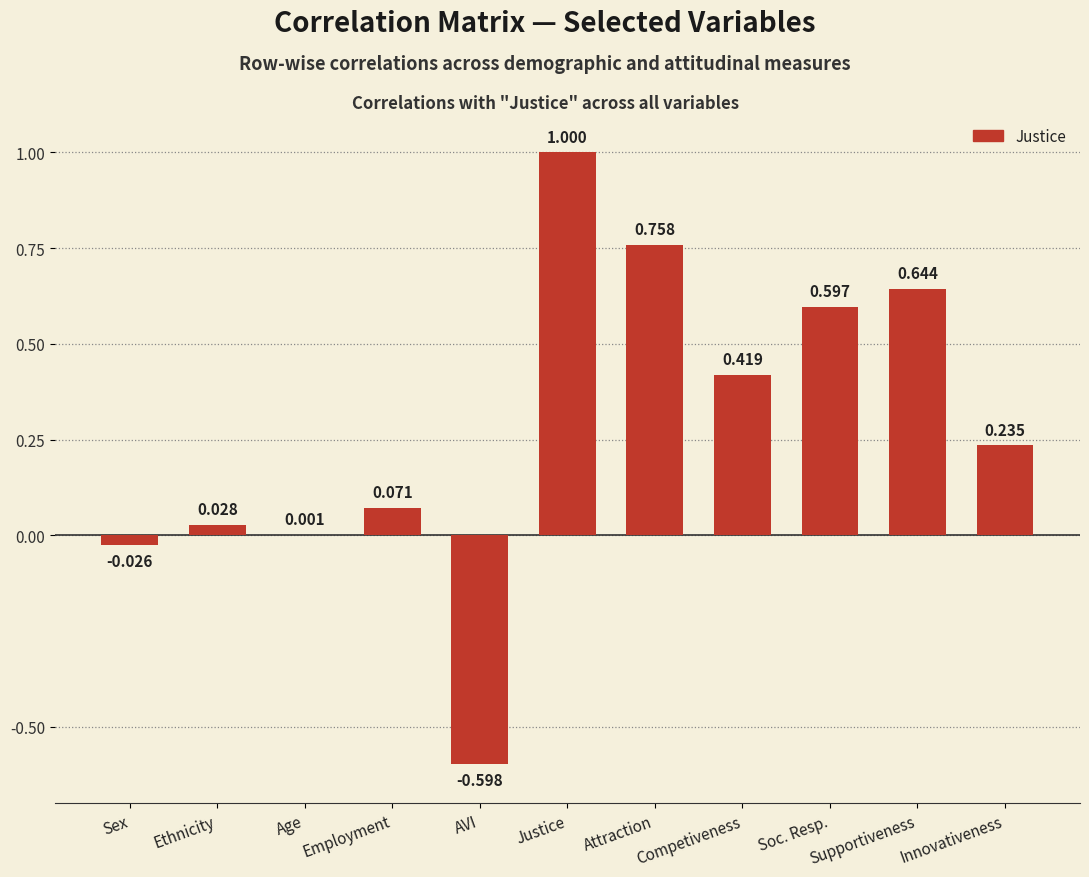

What is the change in value from Employment to Innovativeness?

+0.2